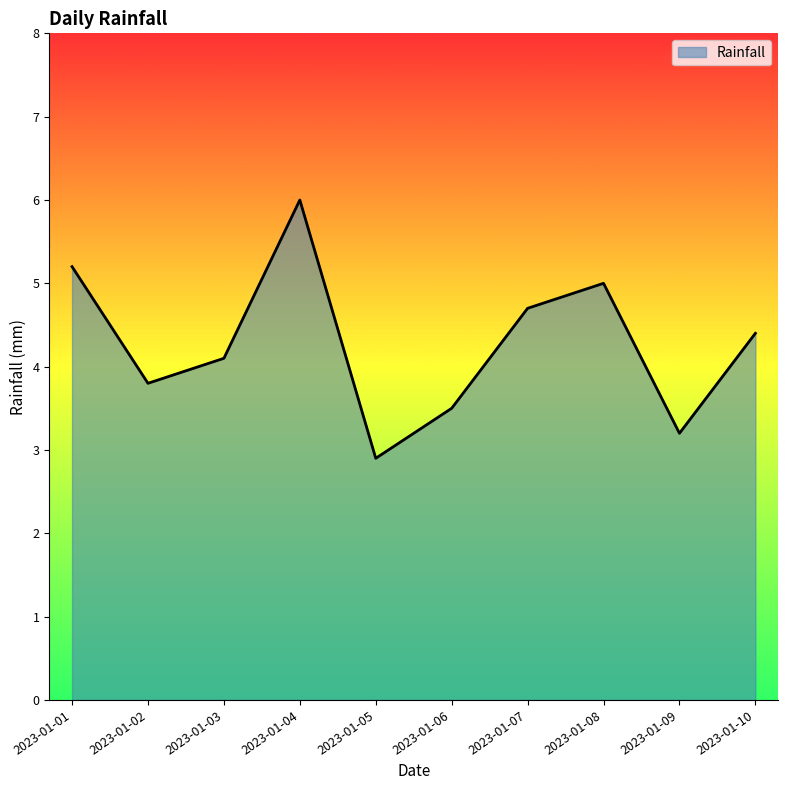

What is the minimum value shown in the chart?

2.9